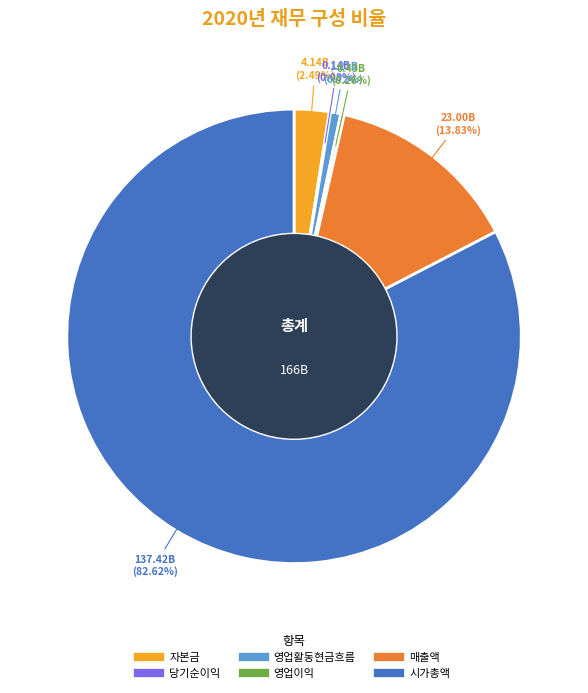

Which has a higher value, 시가총액 or 매출액?

시가총액